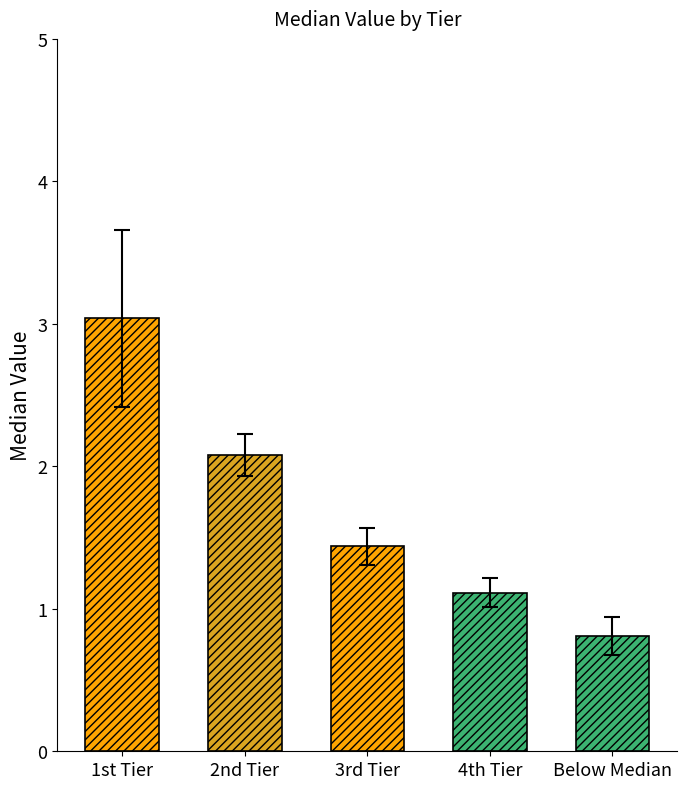

What is the sum of all values?

8.5